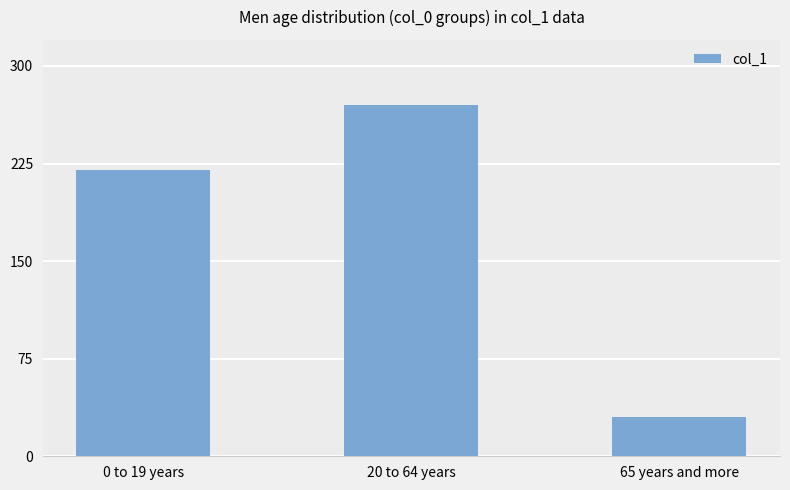

How many categories are shown in the chart?

3